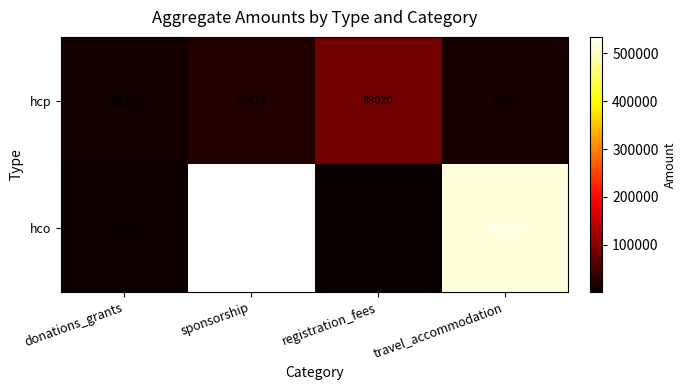

Reading left to right, list all the values displayed in this chart.

hcp: donations_grants=9218	sponsorship=20478	registration_fees=83020	travel_accommodation=12956
hco: donations_grants=5000	sponsorship=534668	registration_fees=1117	travel_accommodation=515656